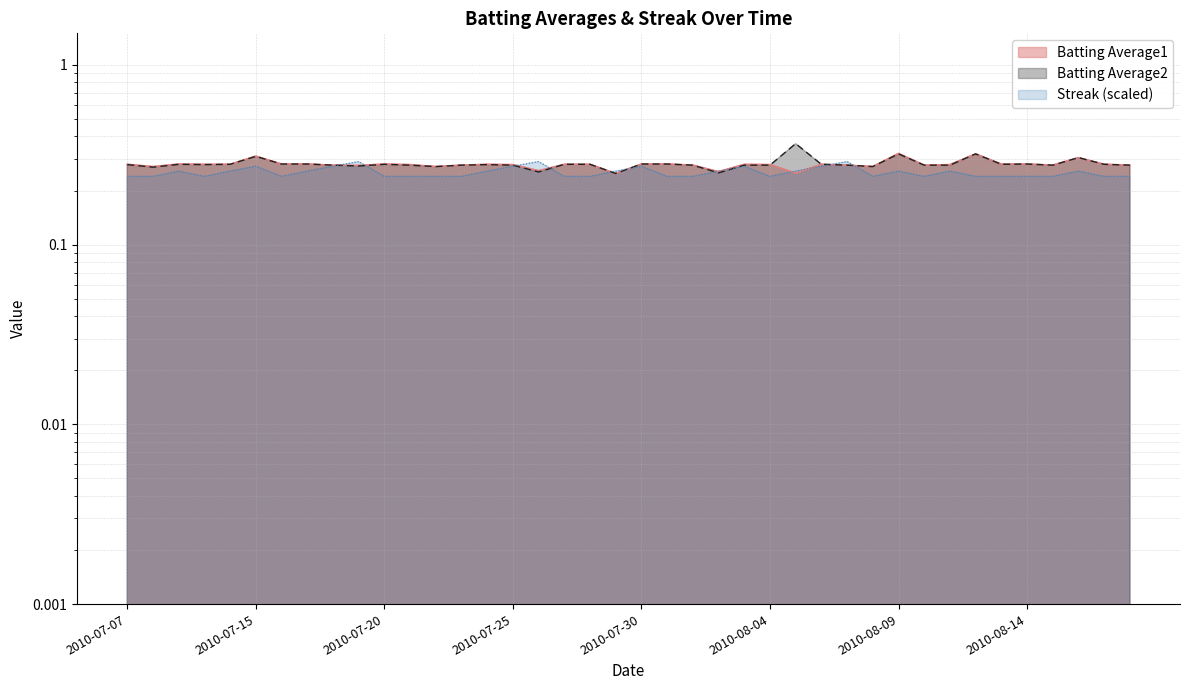

Does the chart have visible grid lines?

Yes